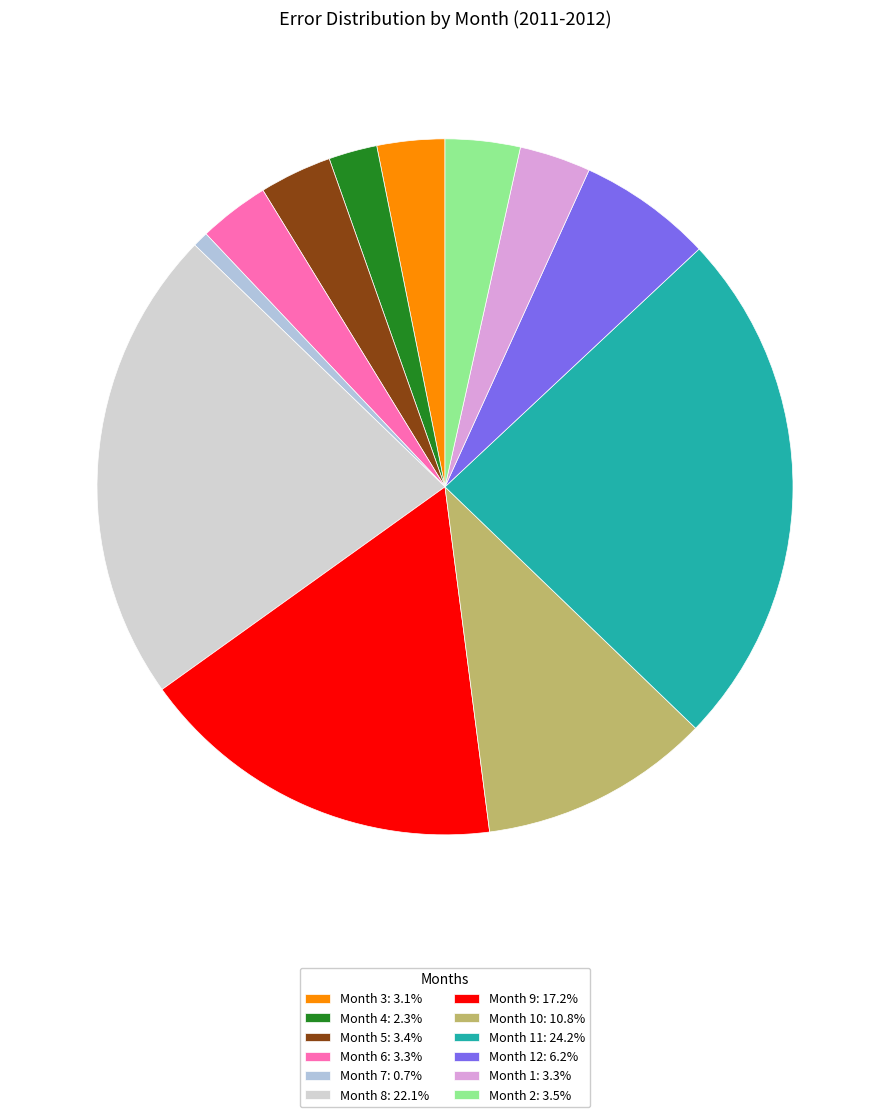

How many slices are in this pie chart?

12